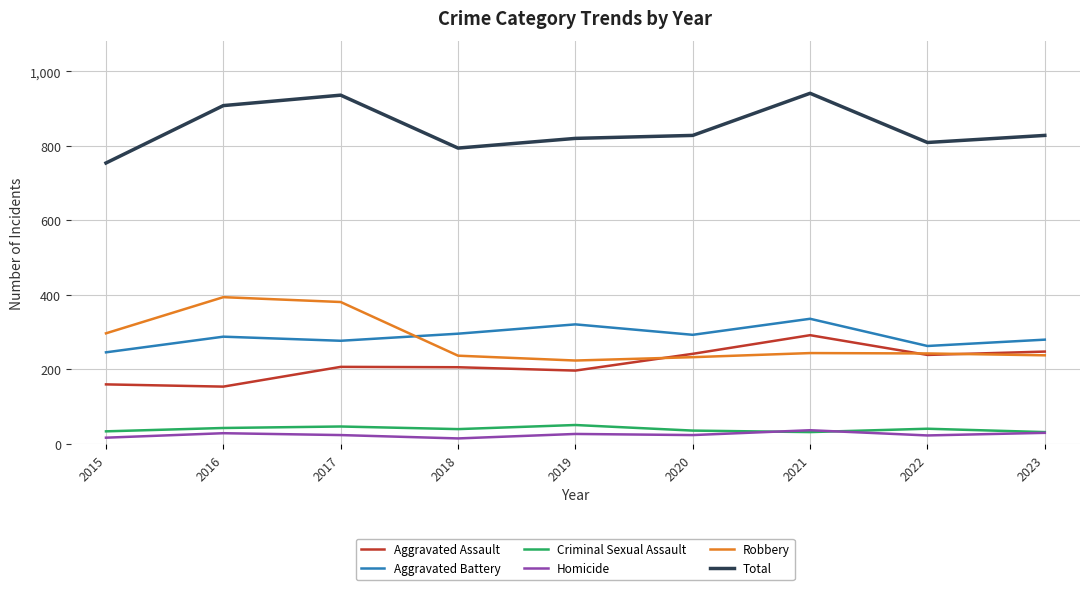

Count the number of data series in this chart.

6